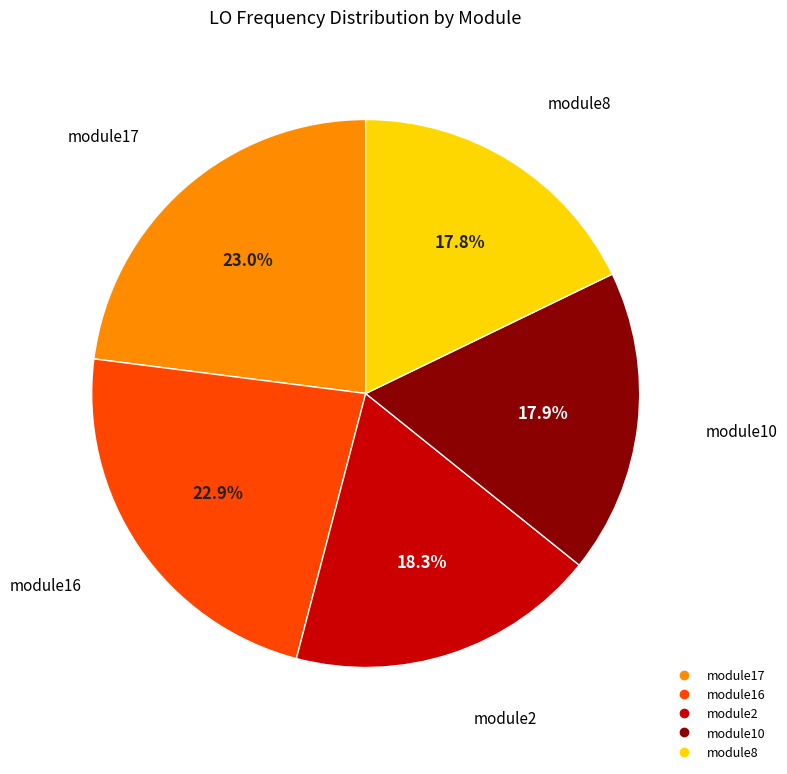

Does any single category account for the majority?

No